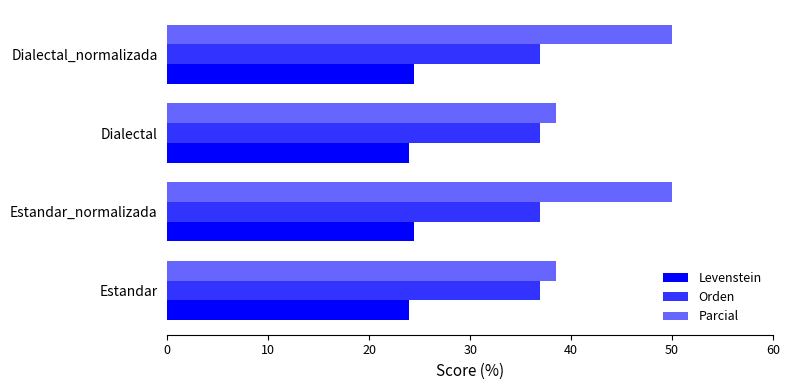

What is the average value of the Orden series?

36.9